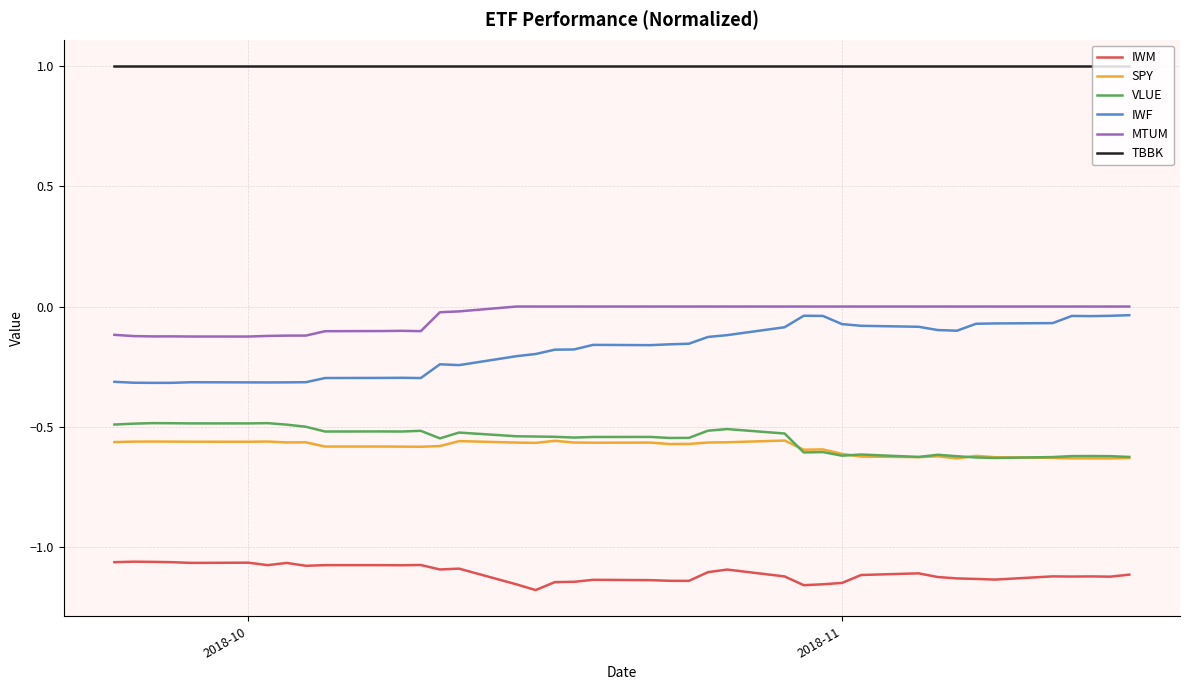

Which series has the largest total across all categories?

TBBK